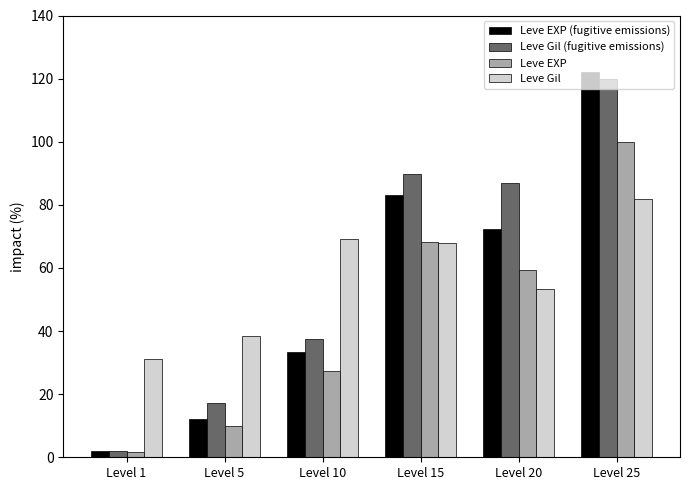

Which series has the widest spread of values?

Leve EXP (fugitive emissions)